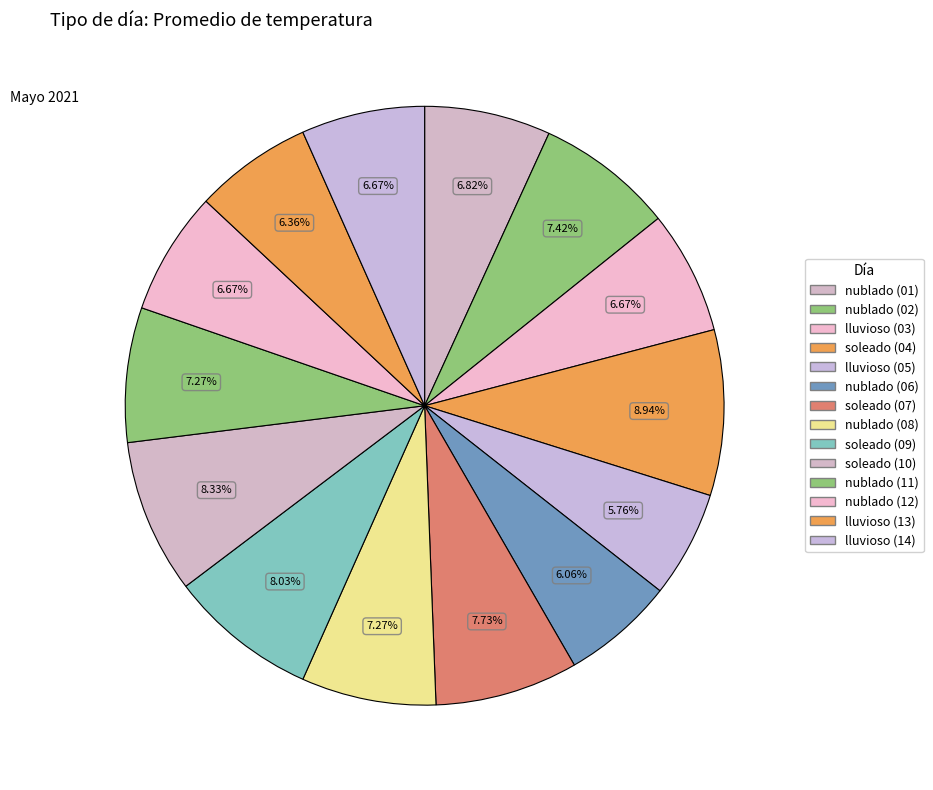

What portion of the pie excludes nublado (06)?

93.9%